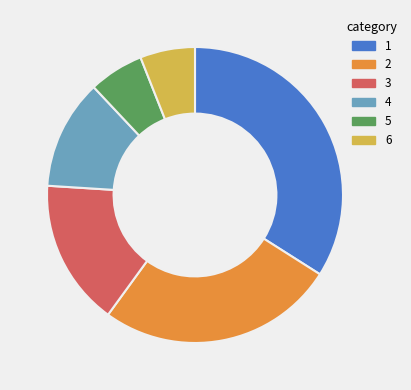

Is 3 the majority of the pie?

No